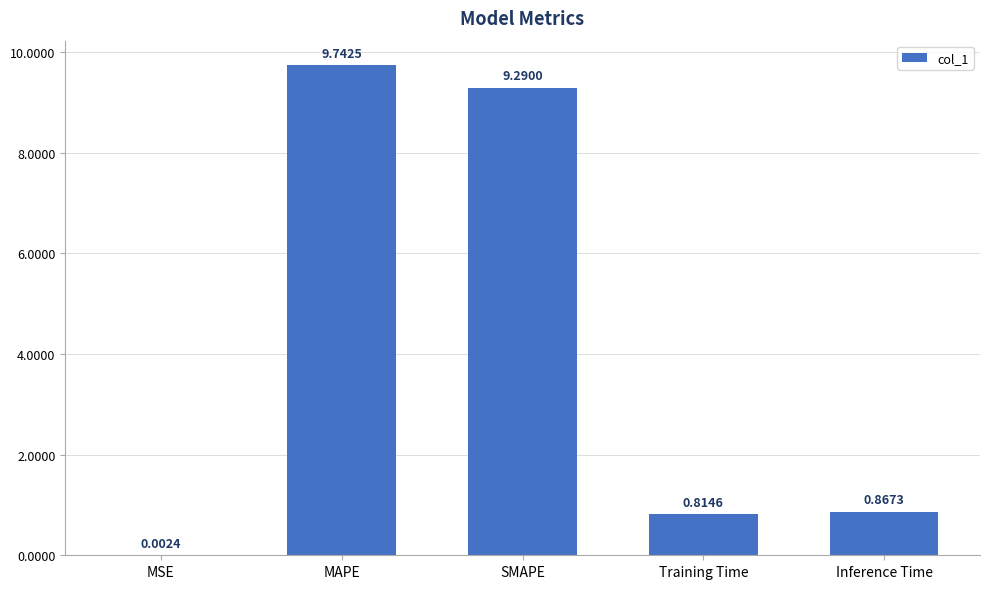

Where is the data nearest to the value 4?

Inference Time